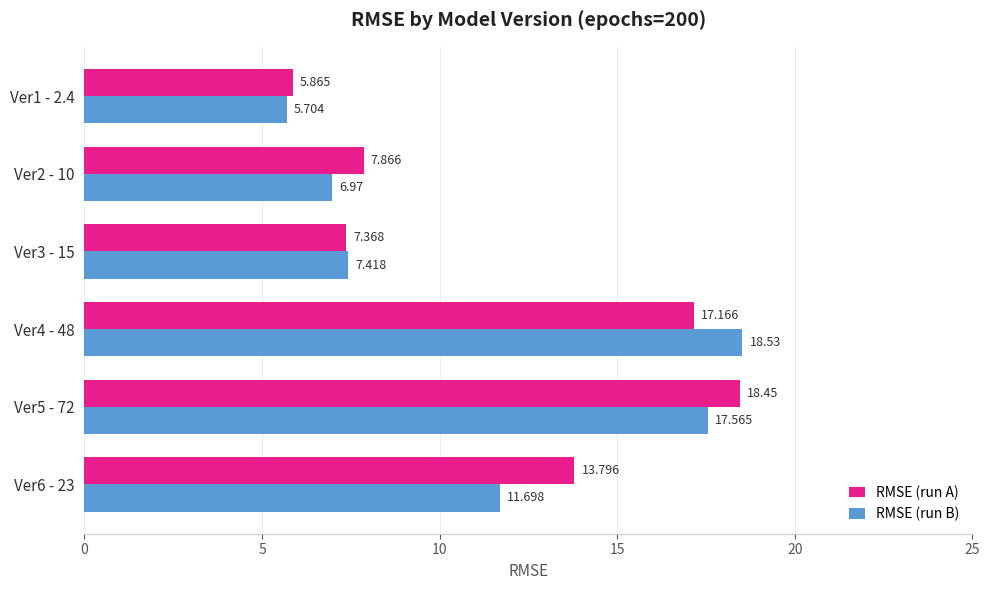

Between Ver2 - 10 and Ver5 - 72, which series saw the biggest shift?

RMSE (run B)